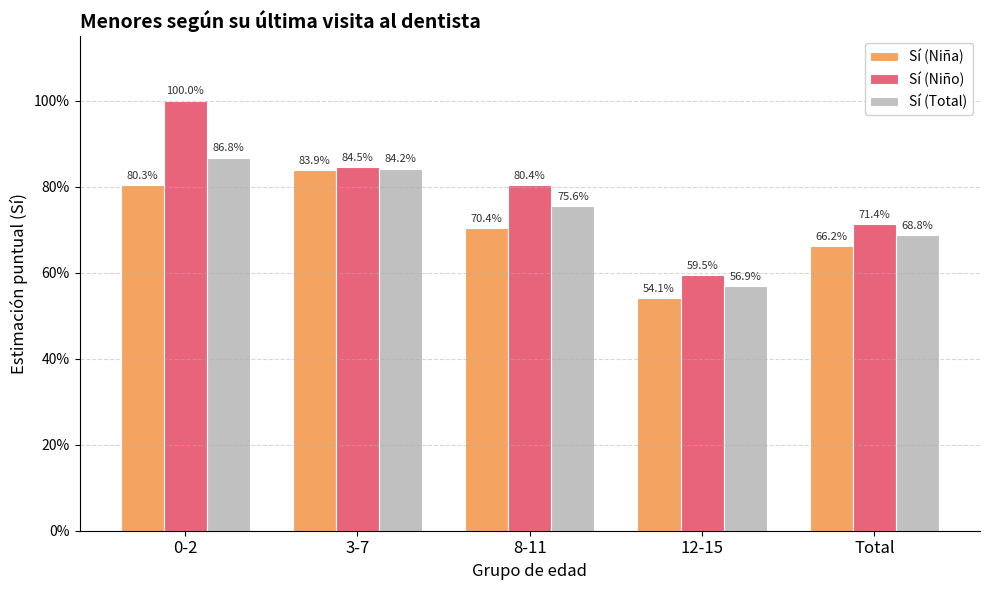

Rank the series by their maximum value, from highest to lowest.

Sí (Niño), Sí (Total), Sí (Niña)